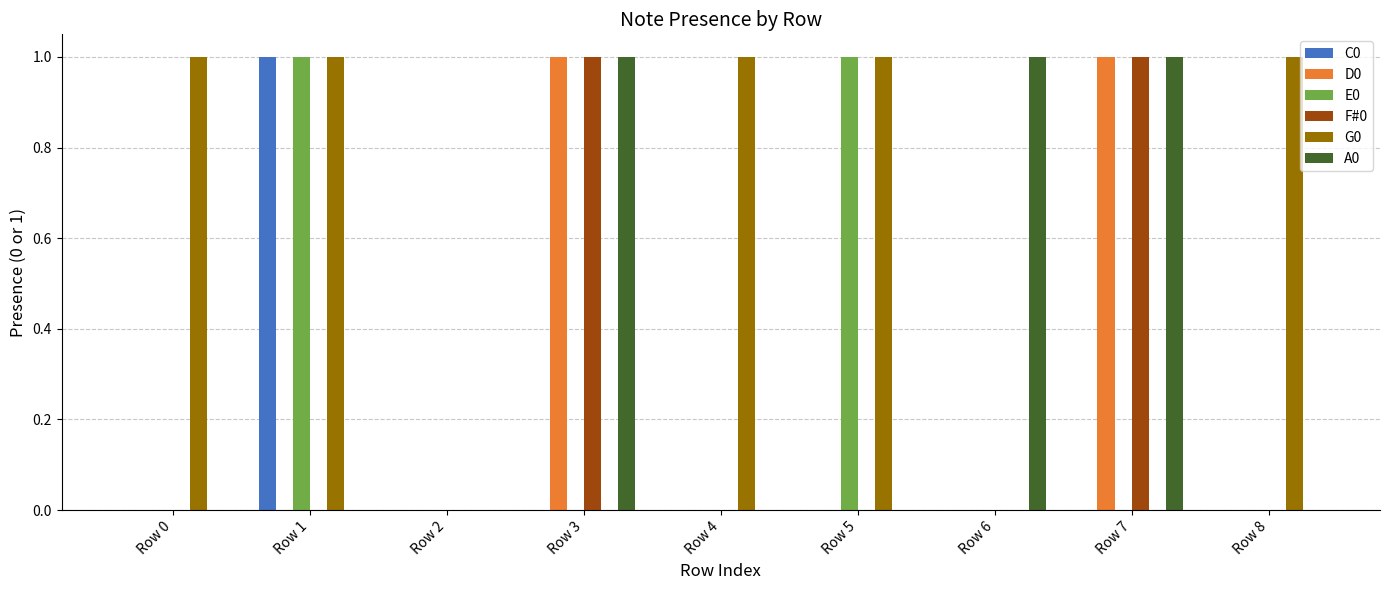

Which series has the largest total across all categories?

G0